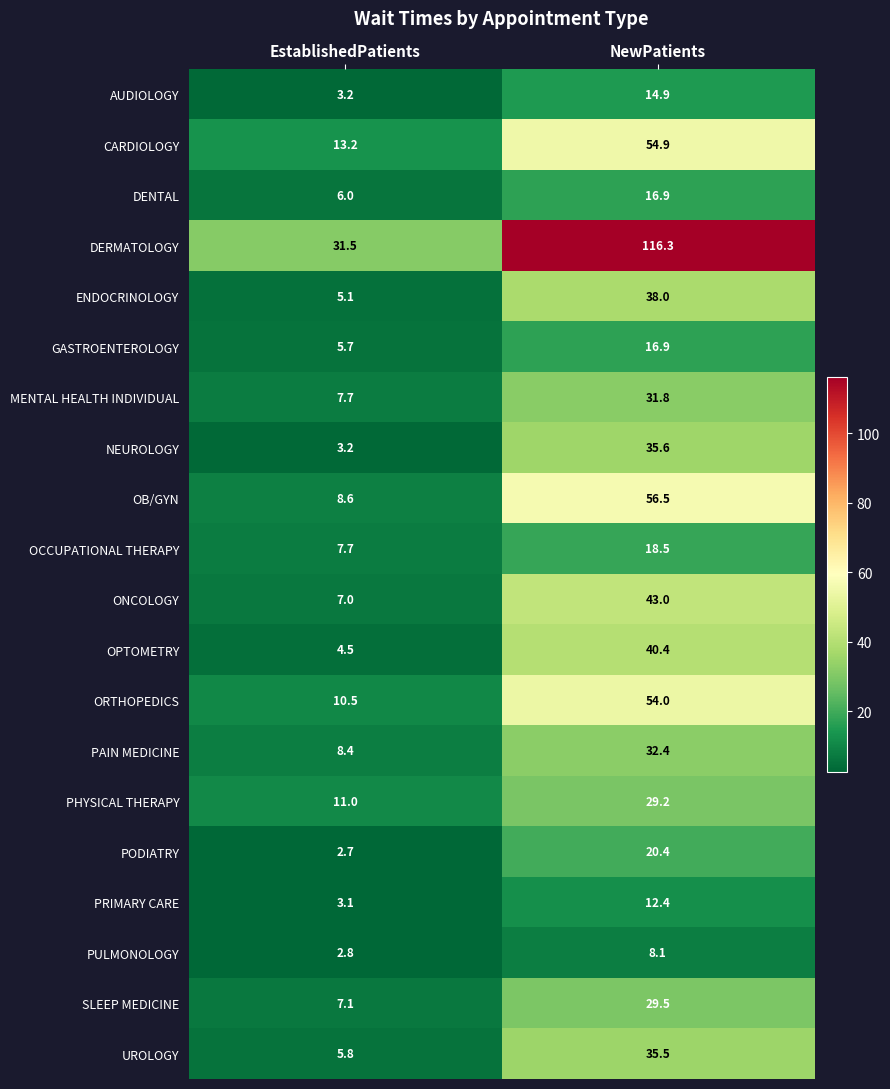

Is it true that PODIATRY equals 20.4 at NewPatients?

True